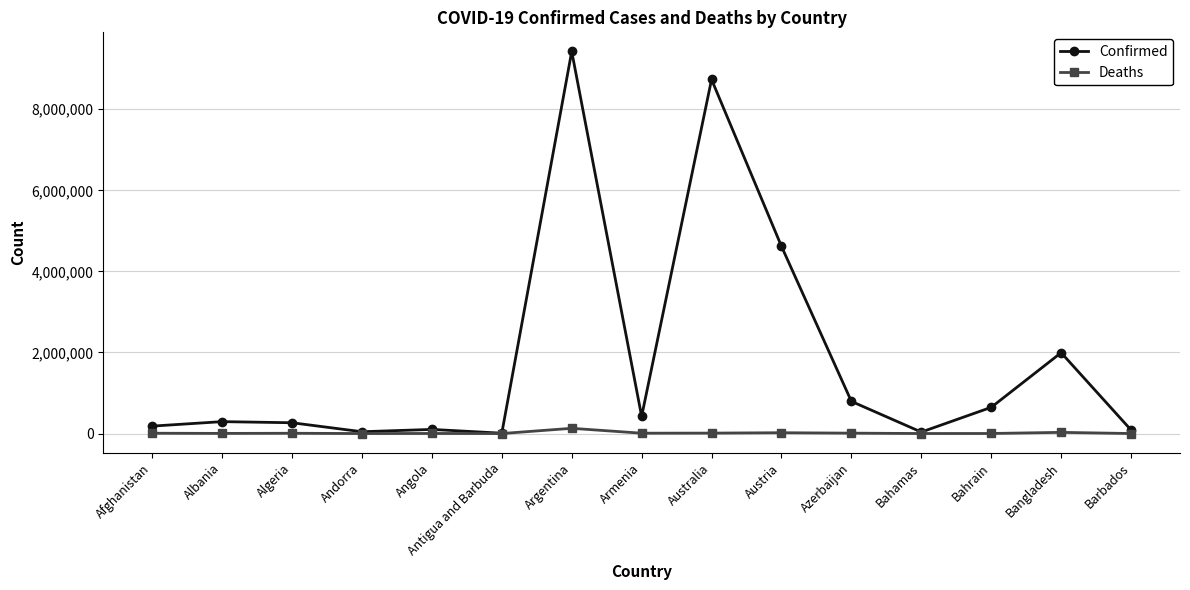

What is the total value across all series at Andorra?

44824